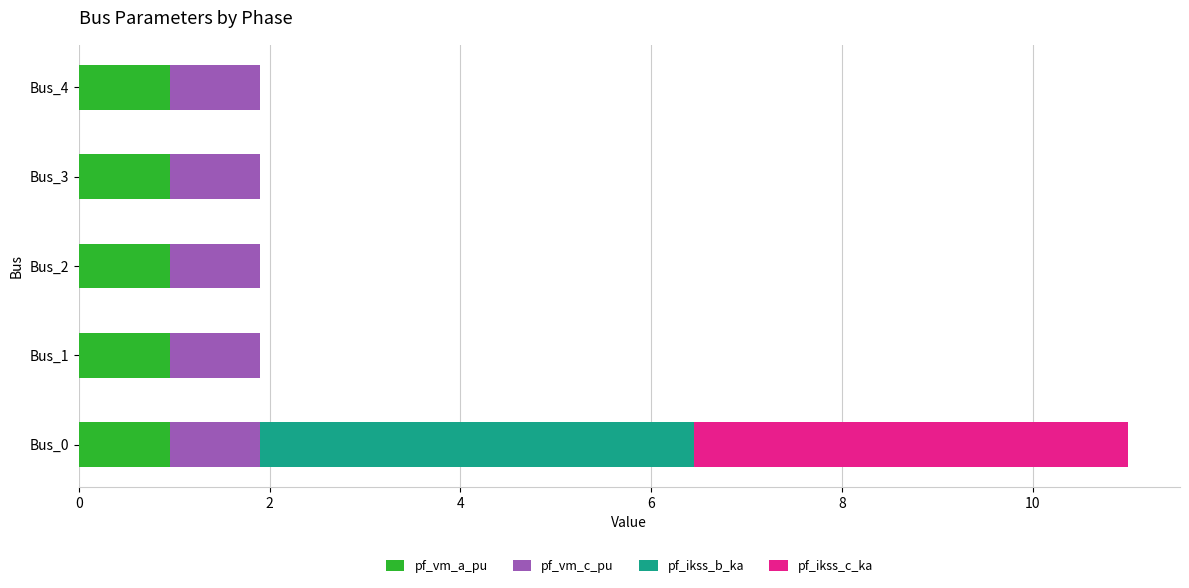

At which category is the sum across all series the highest?

Bus_0